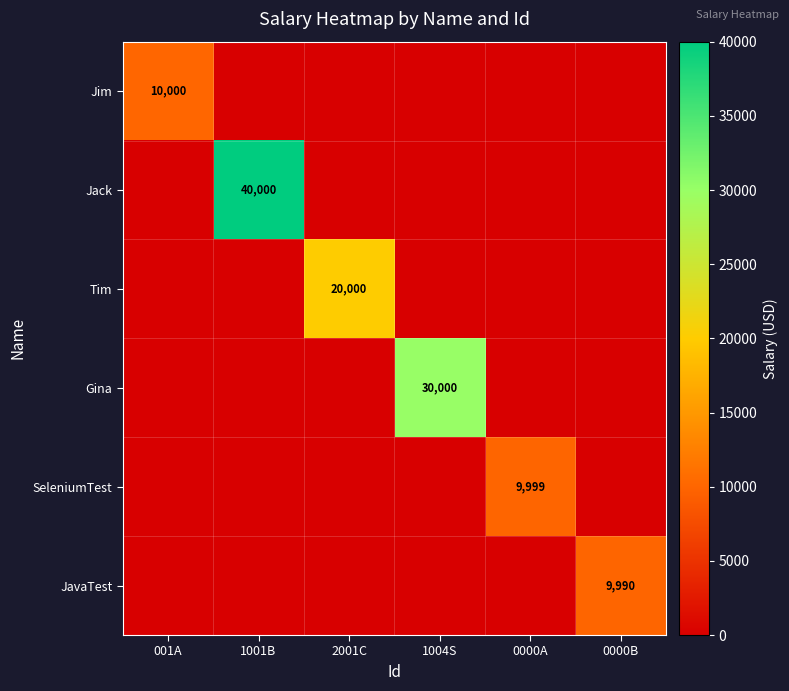

Which label corresponds to the smallest value in the chart?

1001B